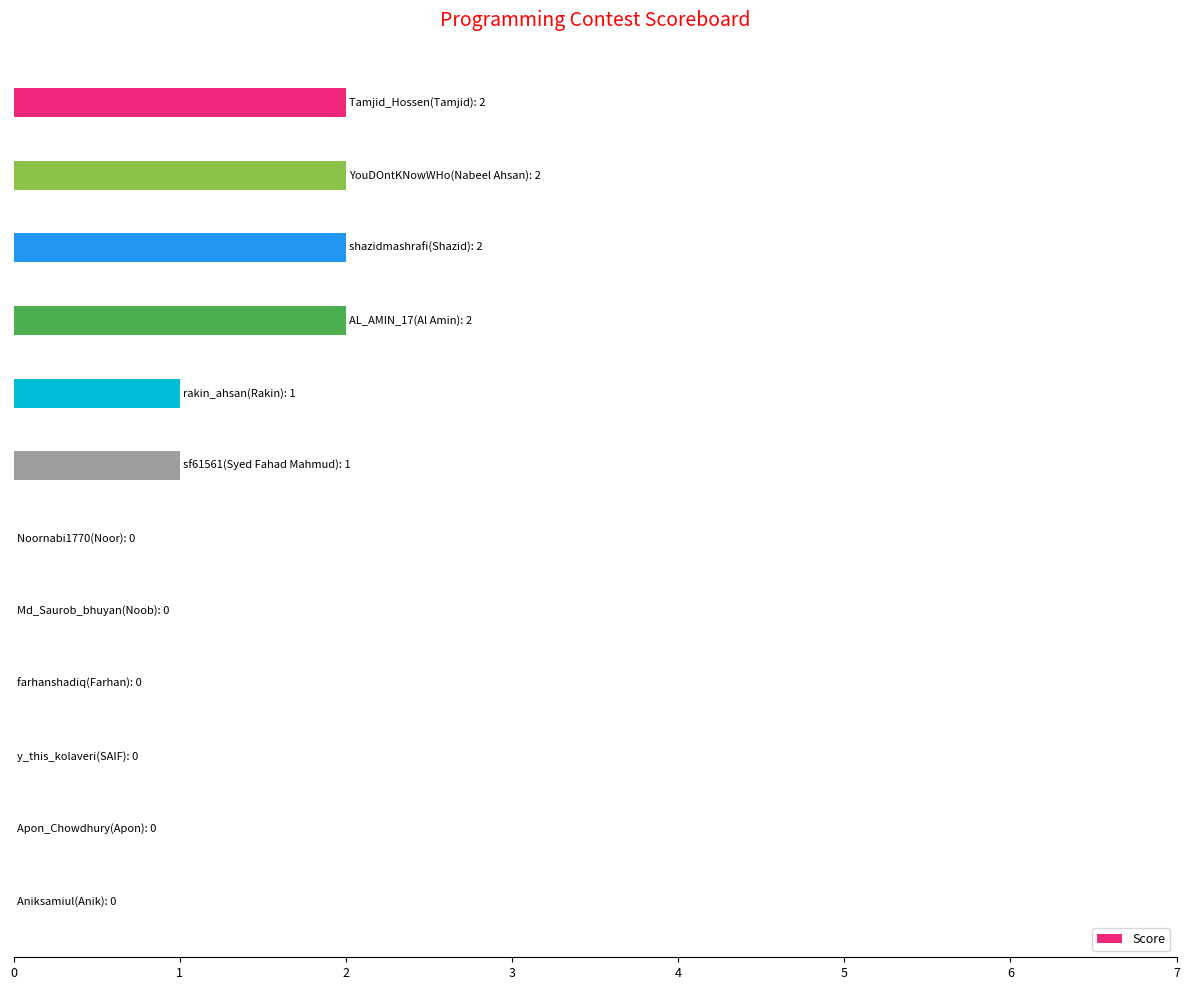

Are the bars horizontal?

Yes